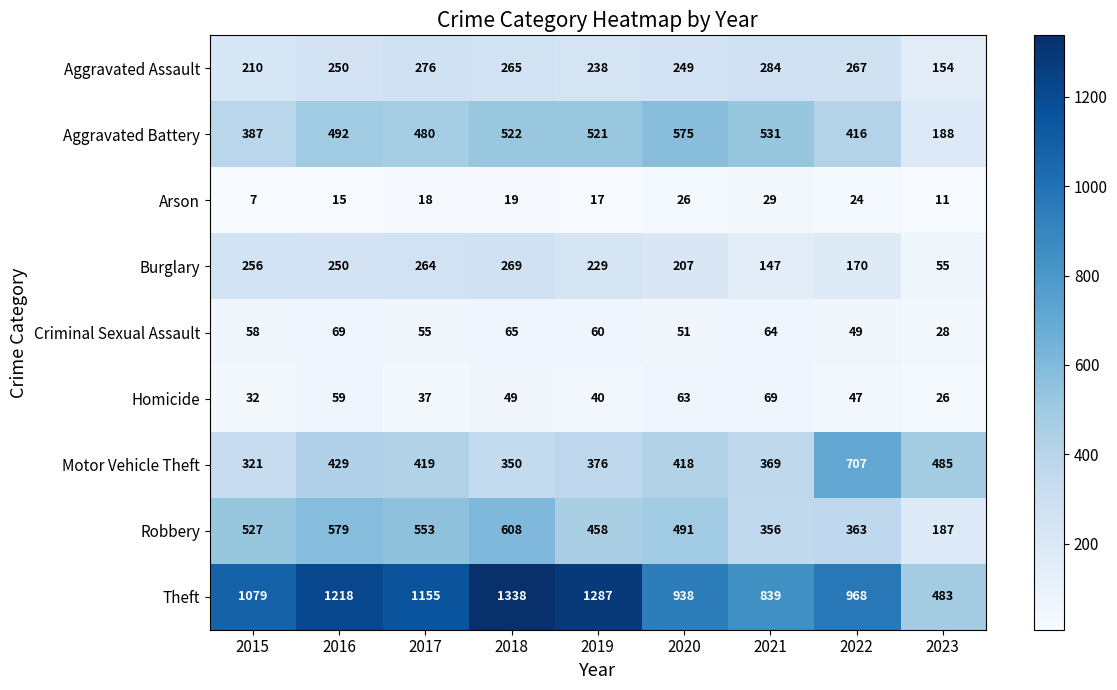

At which category does the chart reach its minimum across all series?

2015